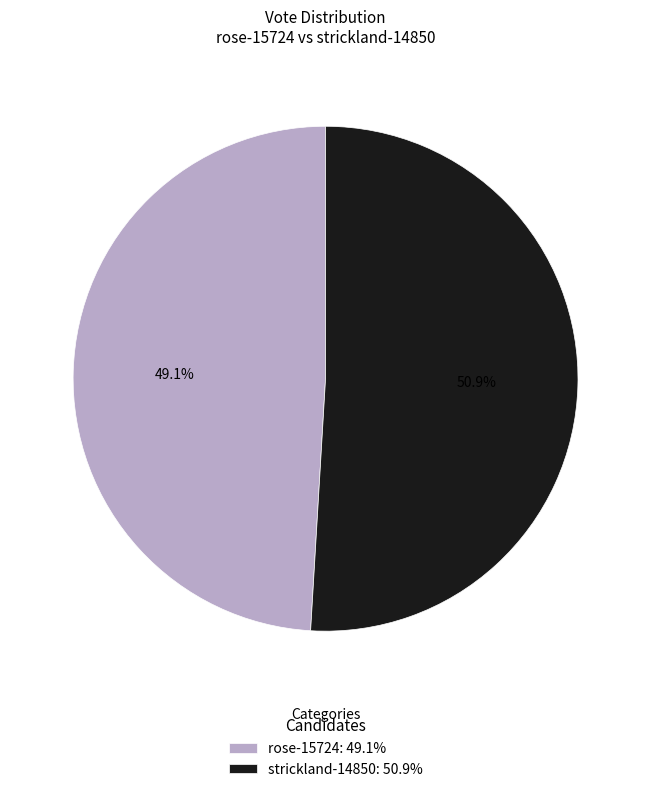

Which category accounts for the majority?

strickland-14850